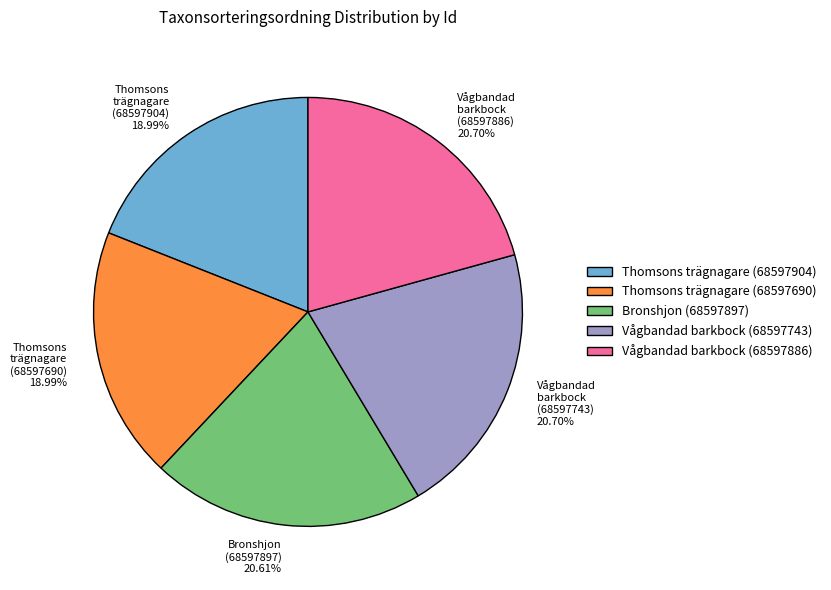

True or false: Thomsons trägnagare (68597690) accounts for 19% of the total.

True